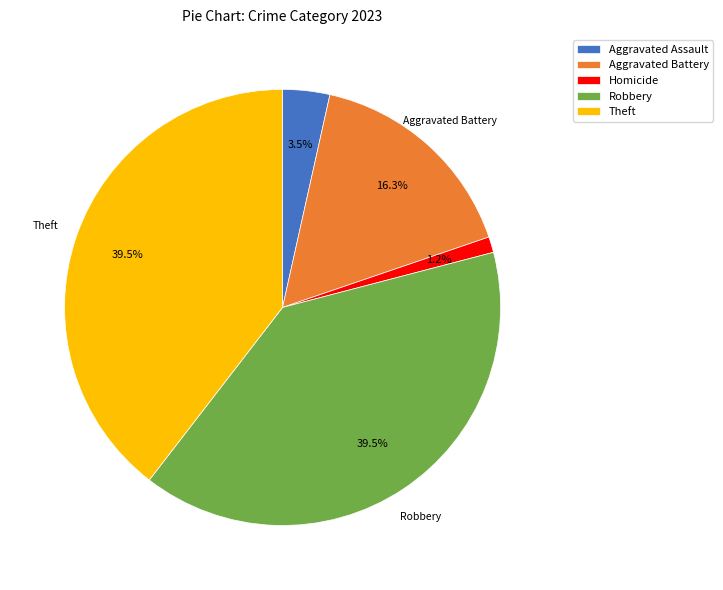

Is there any slice that represents more than half of the pie?

No